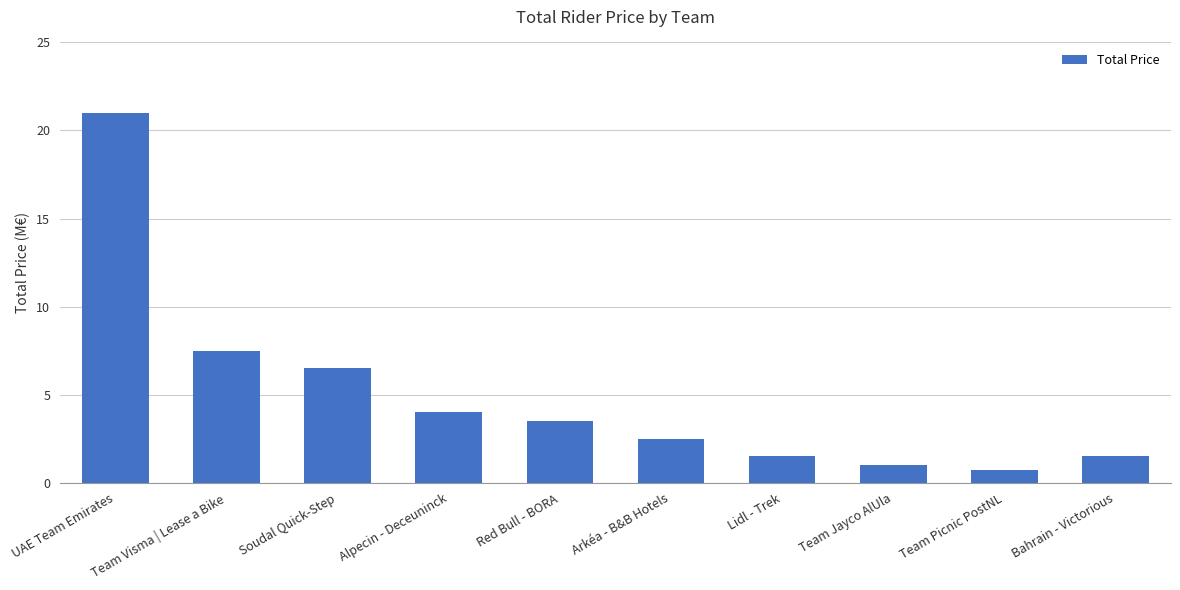

What is the change in value from Team Visma | Lease a Bike to Lidl - Trek?

-6.0